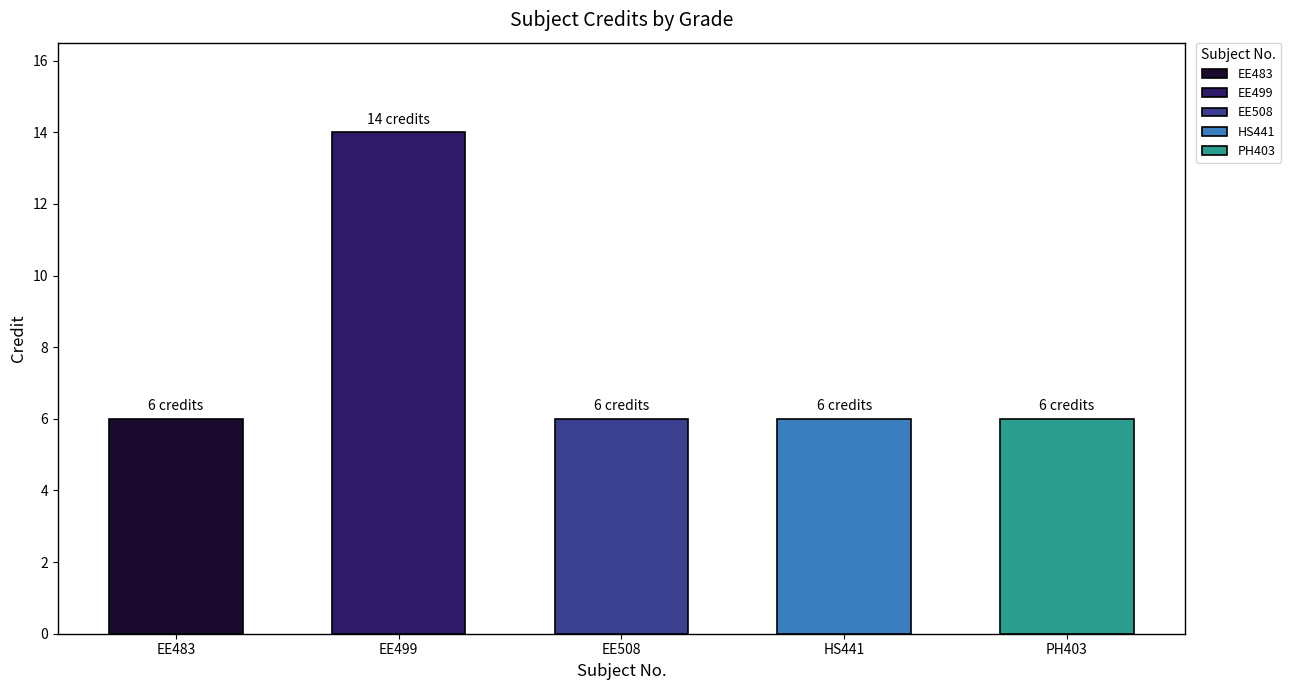

Which series has the largest range (max minus min)?

Credit